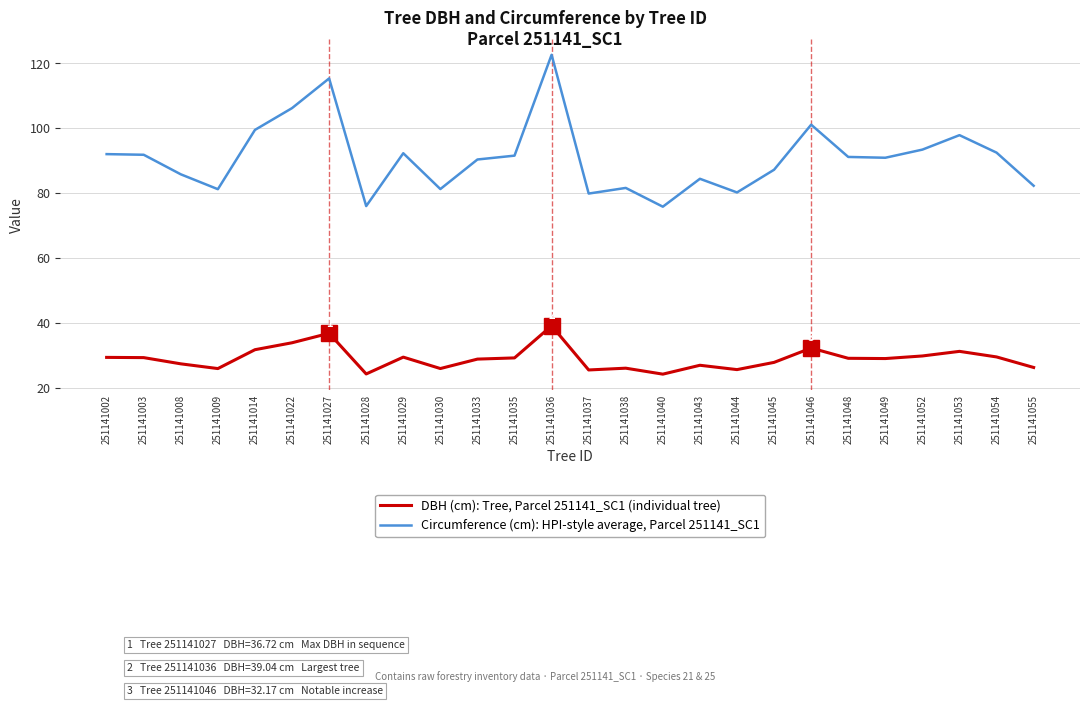

At which label does DBH (cm): Tree, Parcel 251141_SC1 (individual tree) reach its peak?

251141036